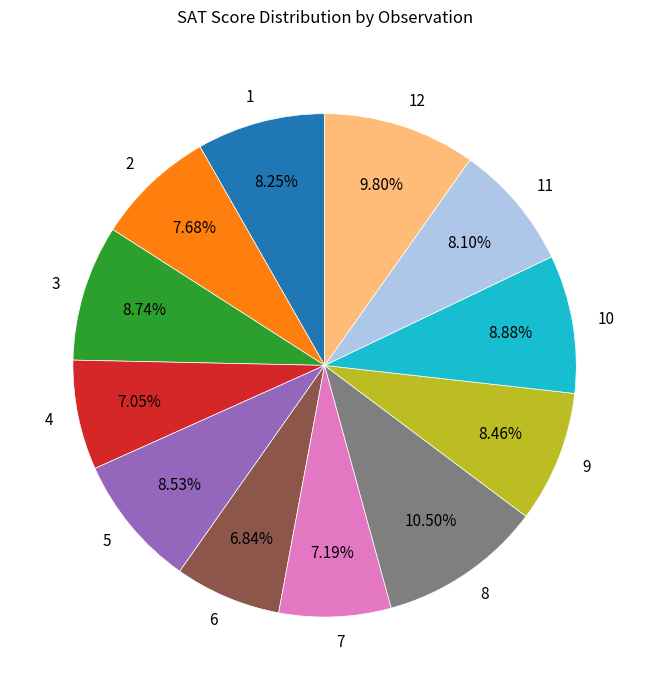

To the nearest percent, what percentage of the pie is 3?

9%